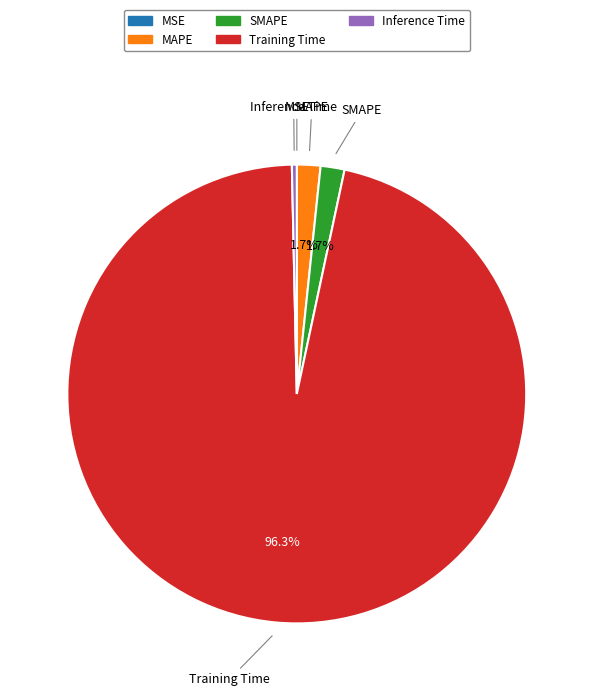

To the nearest percent, what percentage of the pie is MAPE?

2%